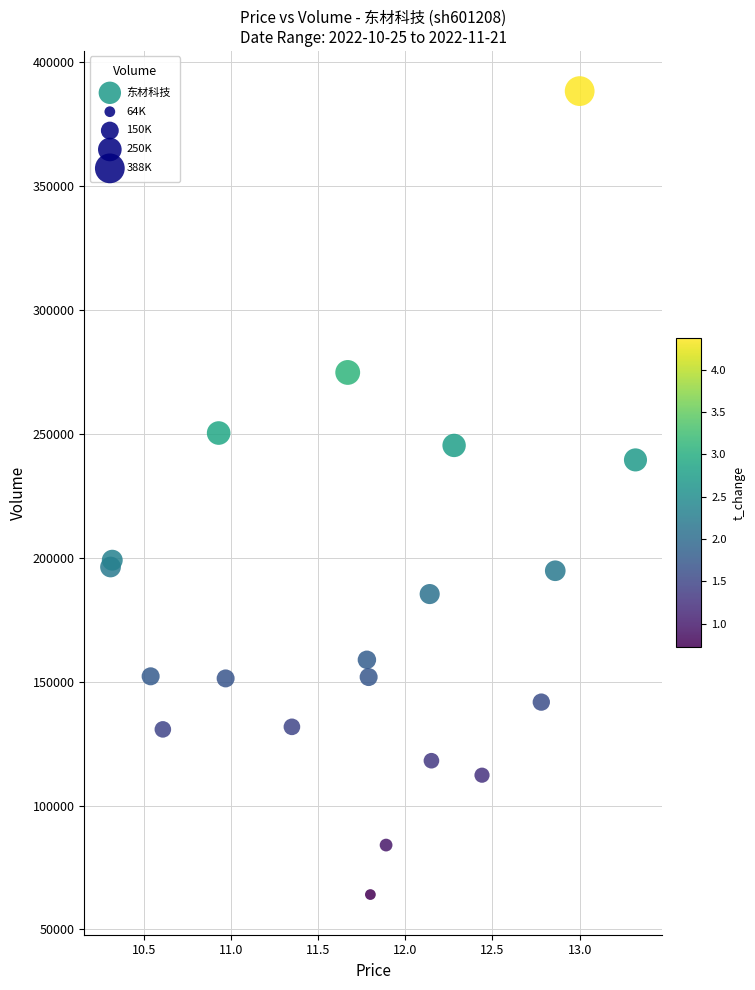

What Y value in the scatter plot is closest to 226124?

239403